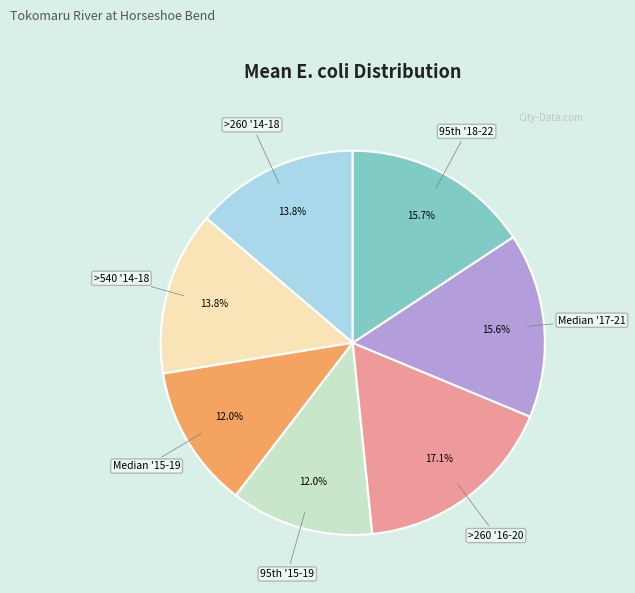

Is there a majority slice in this chart?

No